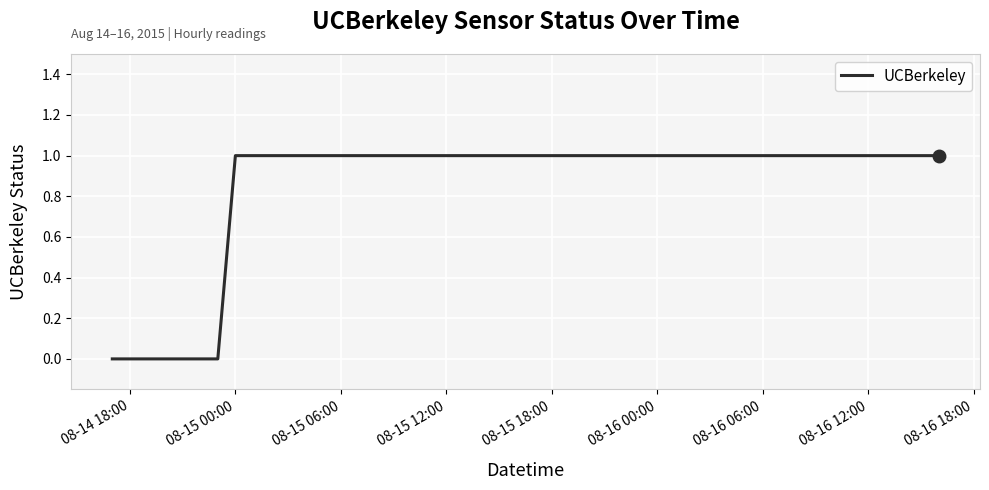

What is the average value?

1